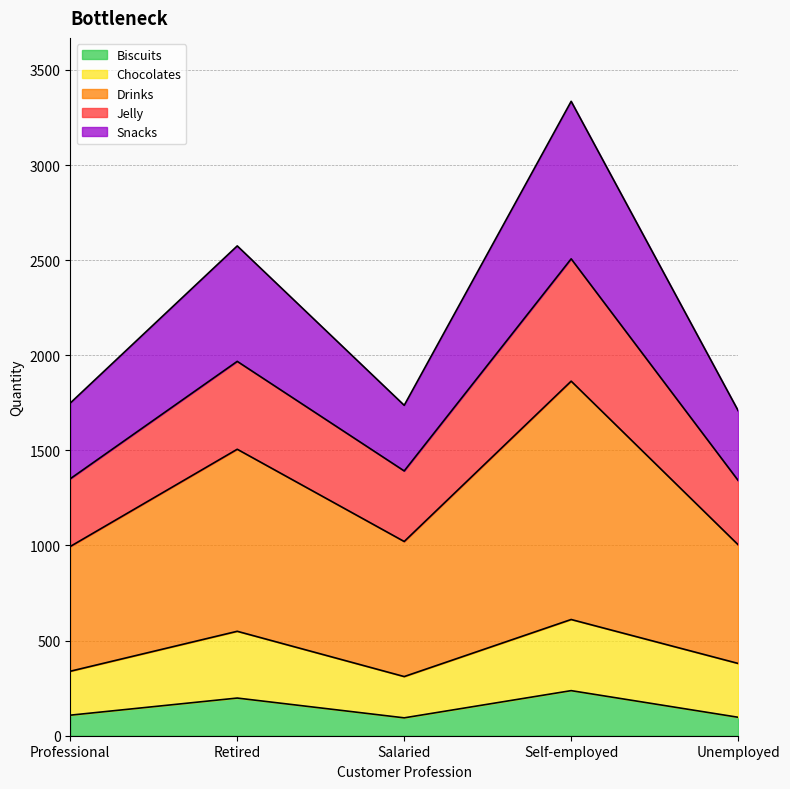

True or false: Drinks and Snacks intersect in this chart.

False